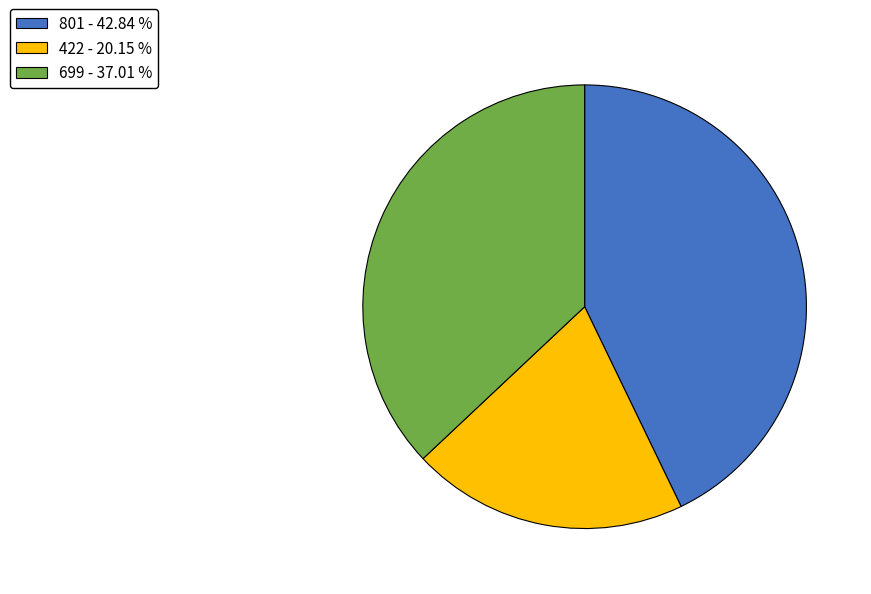

True or false: 801 accounts for 43% of the total.

True